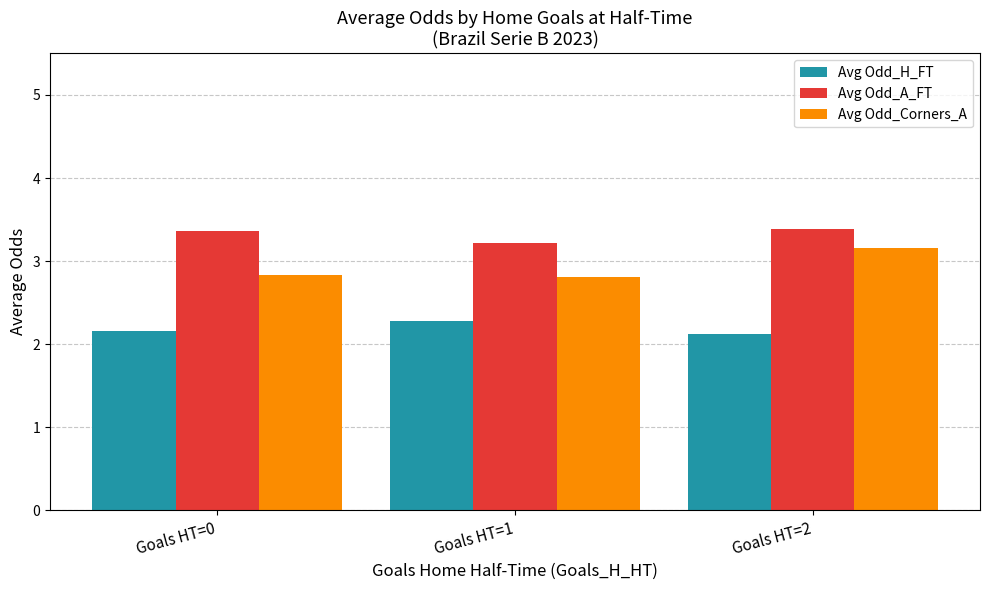

At Goals HT=1, list the series in order from largest to smallest.

Avg Odd_A_FT, Avg Odd_Corners_A, Avg Odd_H_FT